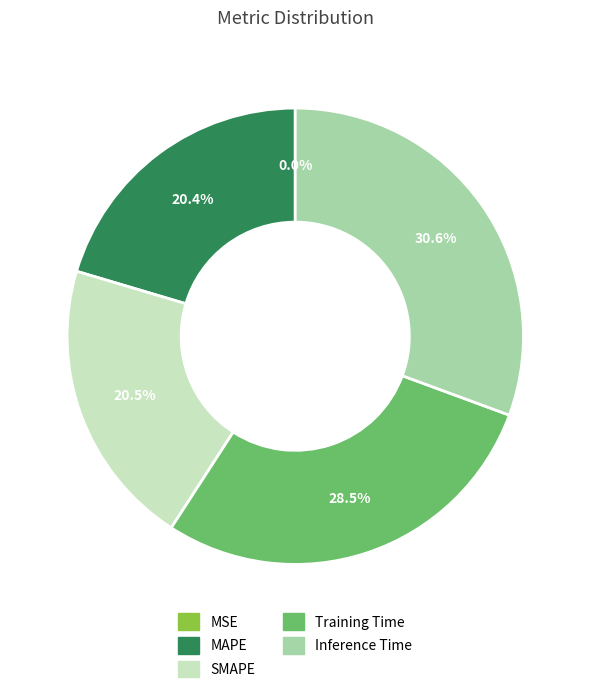

Does MAPE account for over 50% of the chart?

No